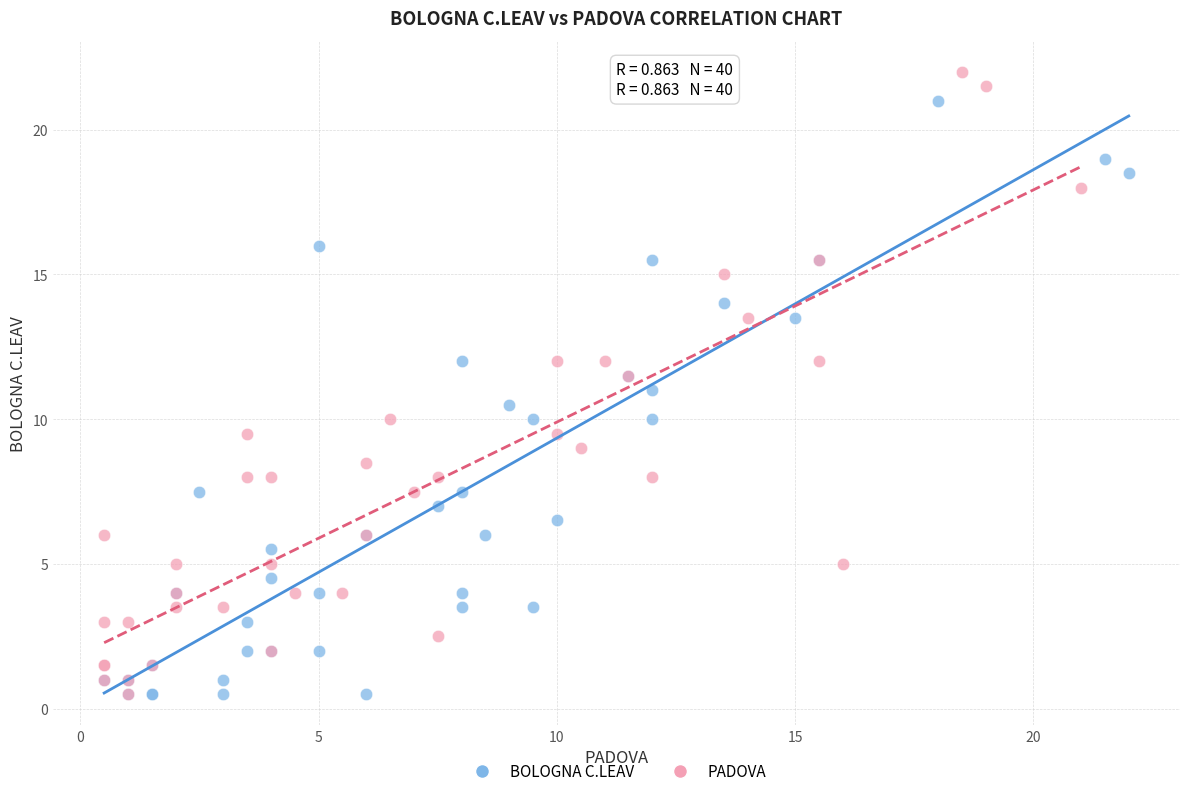

Which series contains the highest Y value?

PADOVA